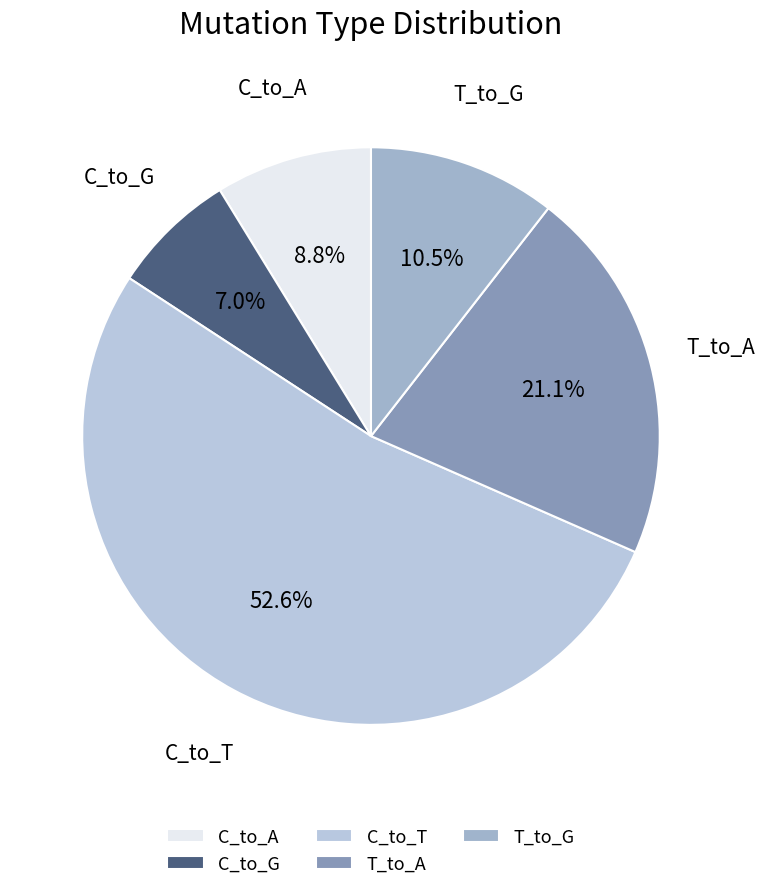

How many slices are in this pie chart?

5